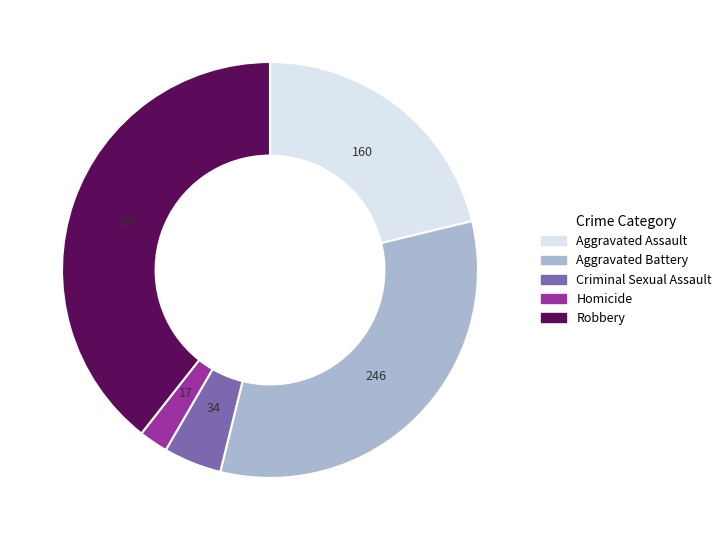

Do Criminal Sexual Assault and Aggravated Assault together represent more than half of the pie?

No